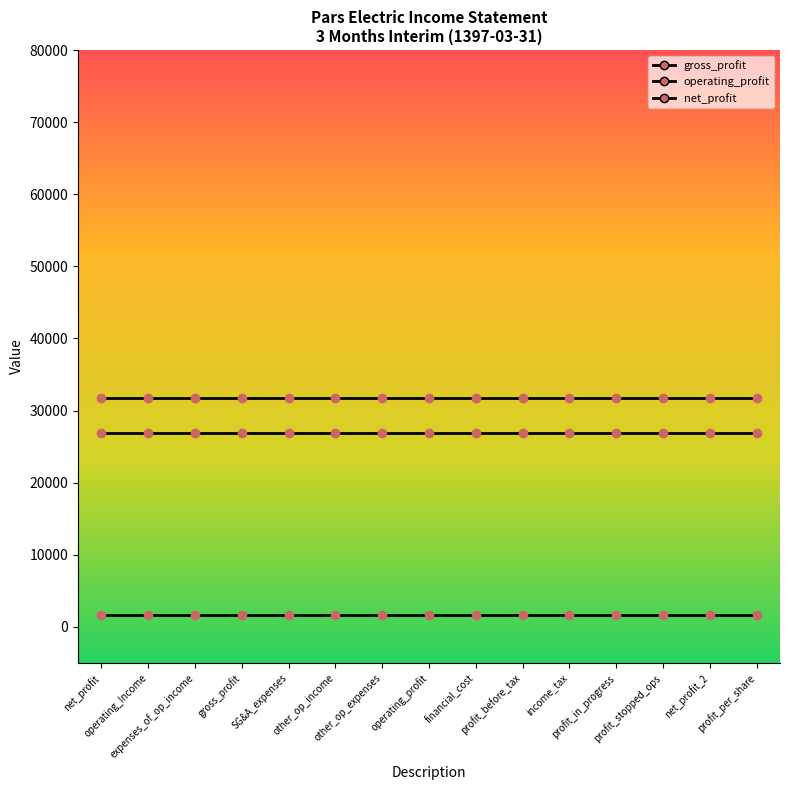

Reading left to right, what are all the values shown in this chart?

gross_profit: 1602	1602	1602	1602	1602	1602	1602	1602	1602	1602	1602	1602	1602	1602	1602
operating_profit: 31696	31696	31696	31696	31696	31696	31696	31696	31696	31696	31696	31696	31696	31696	31696
net_profit: 26943	26943	26943	26943	26943	26943	26943	26943	26943	26943	26943	26943	26943	26943	26943